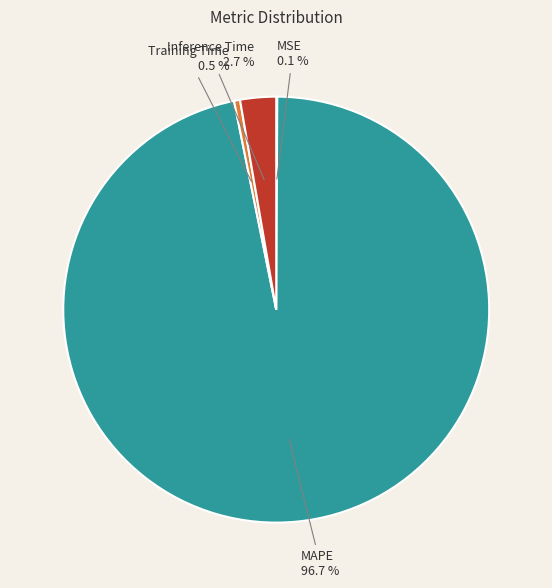

Is there a majority slice in this chart?

Yes